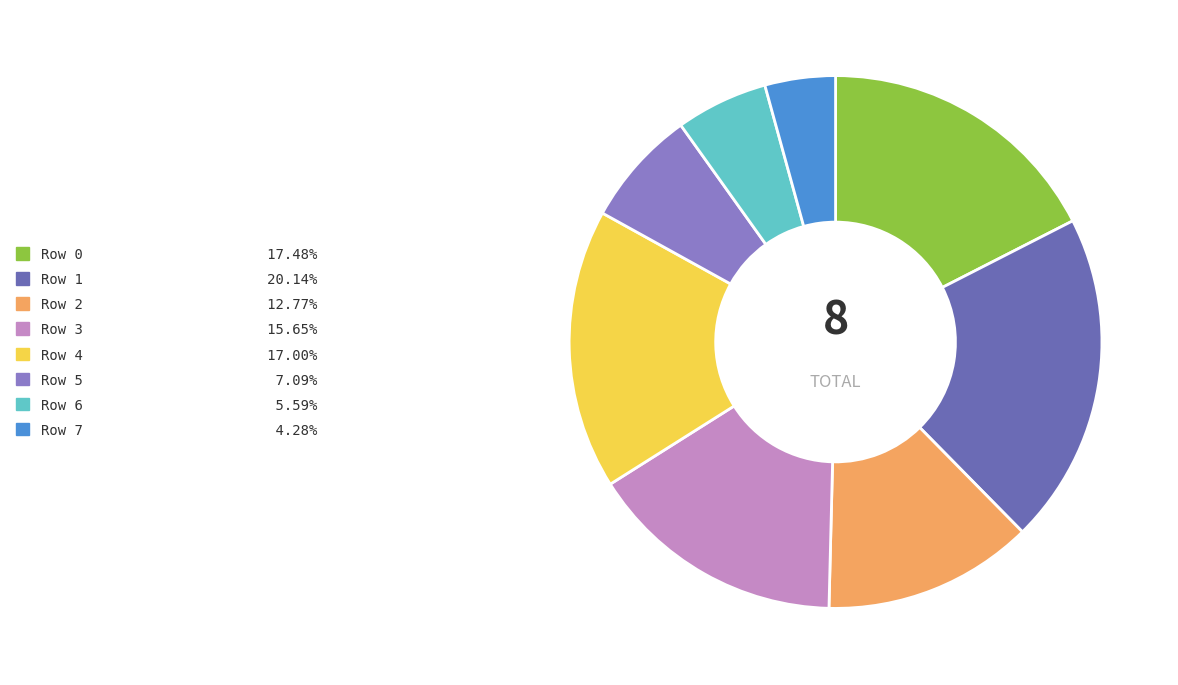

Is there any slice that represents more than half of the pie?

No